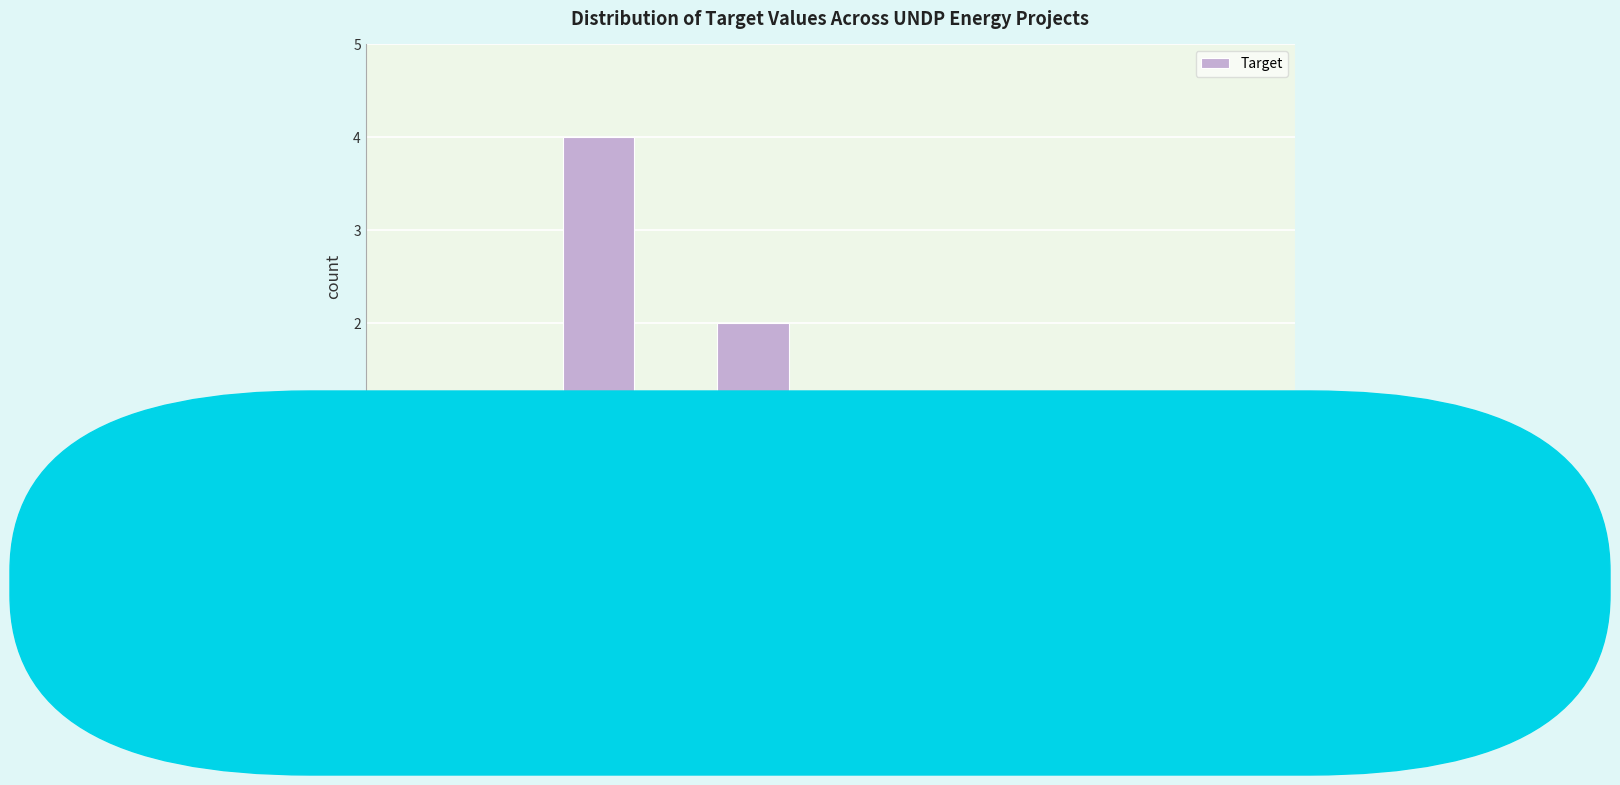

Reading left to right, what are all the values shown in this chart?

0.16=1	0.82=1	4=4	23=1	119=2	624=0	3K=1	17K=0	90K=1	474K=1	2.5M=1